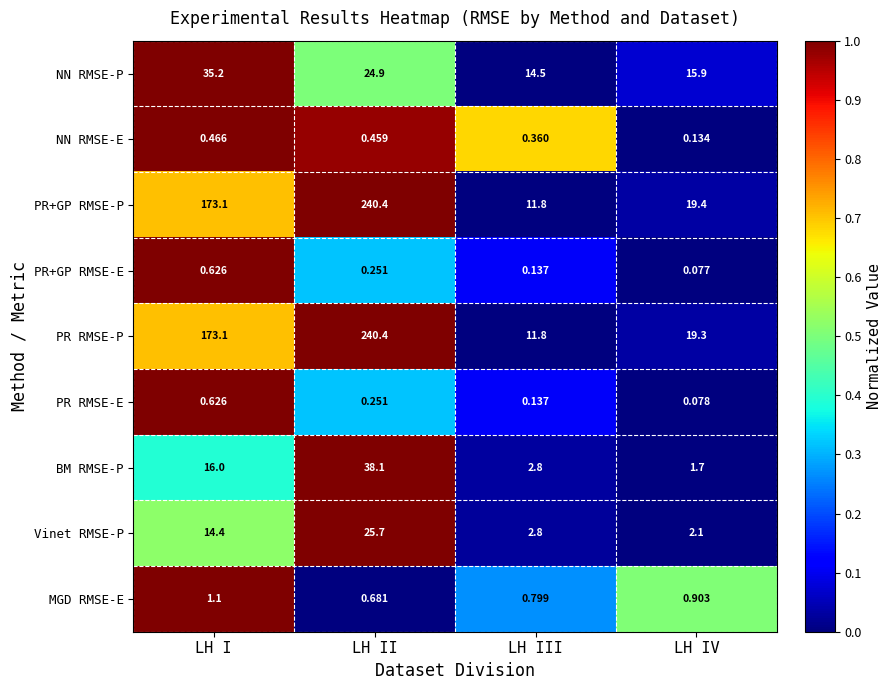

Which label corresponds to the smallest value in the chart?

LH IV